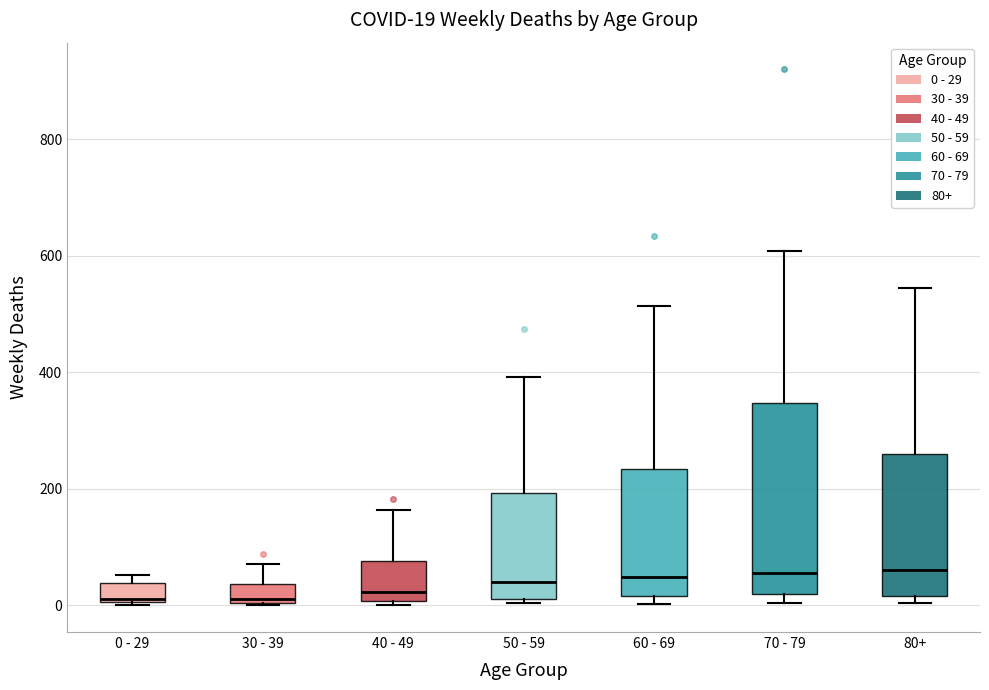

Comparing the boxes themselves (not the whiskers), which one is the tallest?

70 - 79